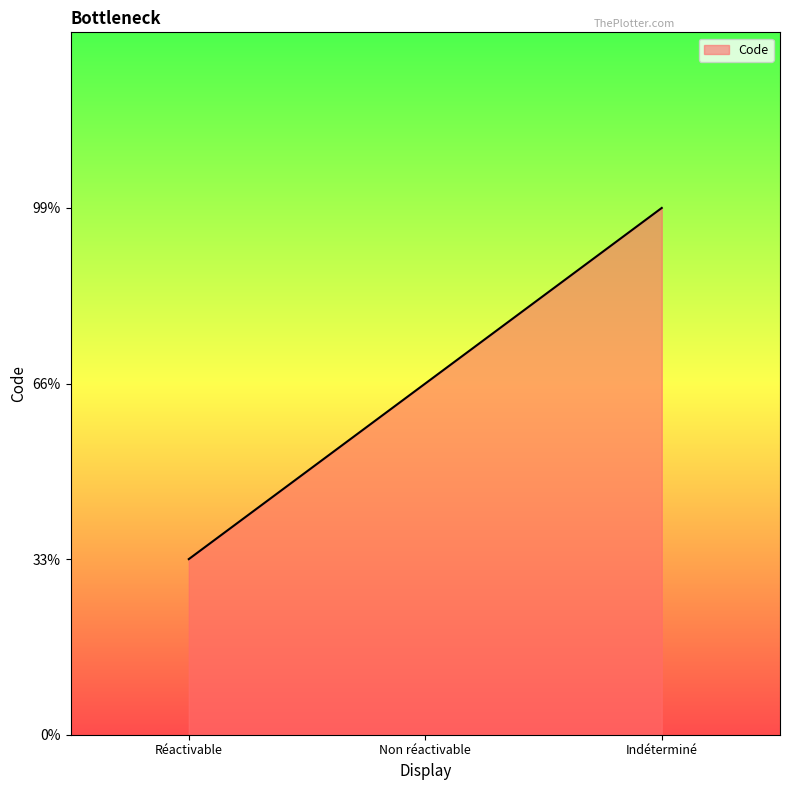

The value at Réactivable is 2. True or false?

False